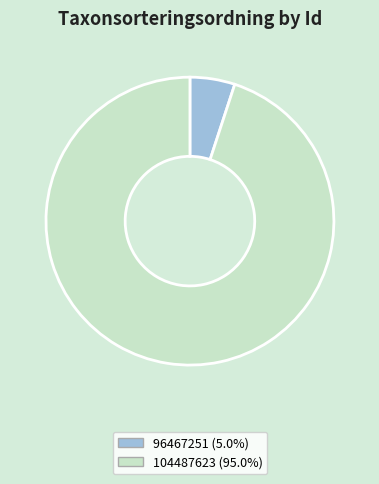

Which slice is the smallest?

96467251